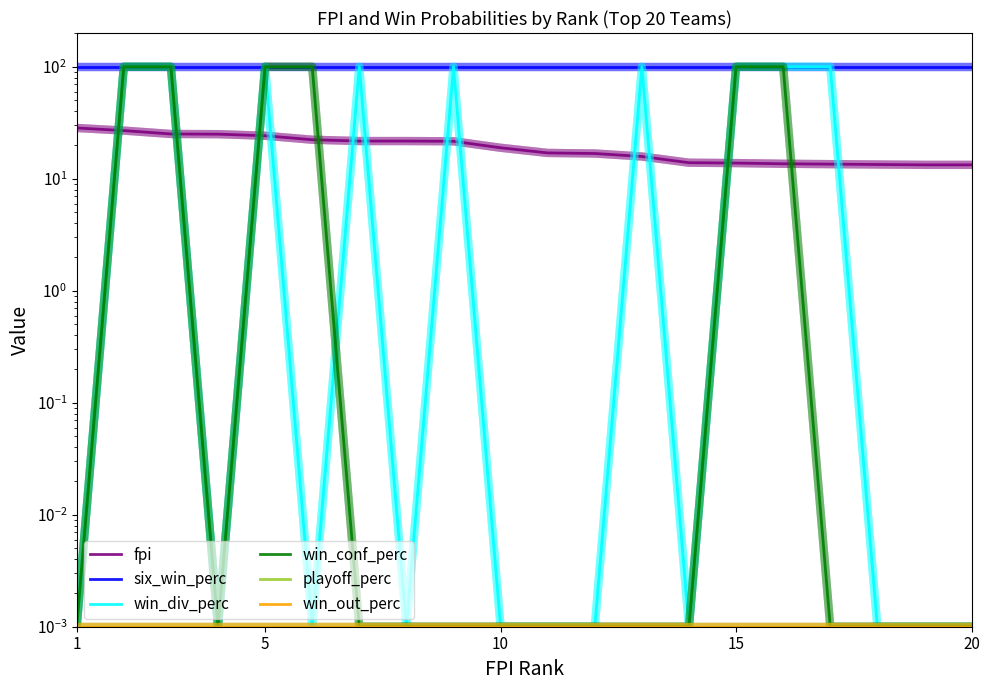

What is the difference between the maximum and second lowest values in the fpi series?

15.1